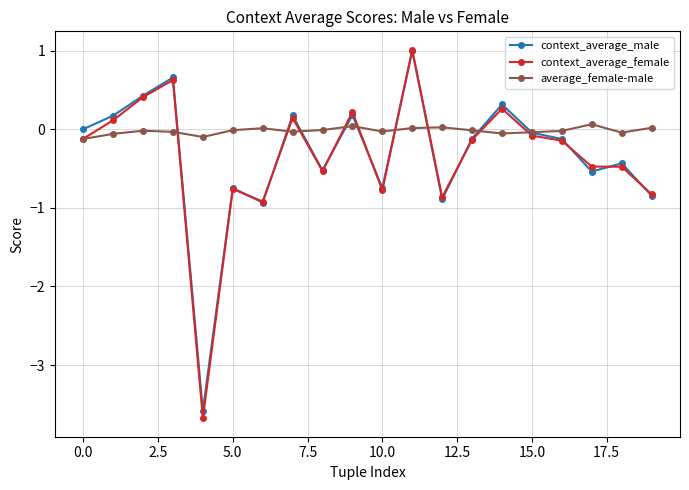

True or false: context_average_female and context_average_male intersect in this chart.

True